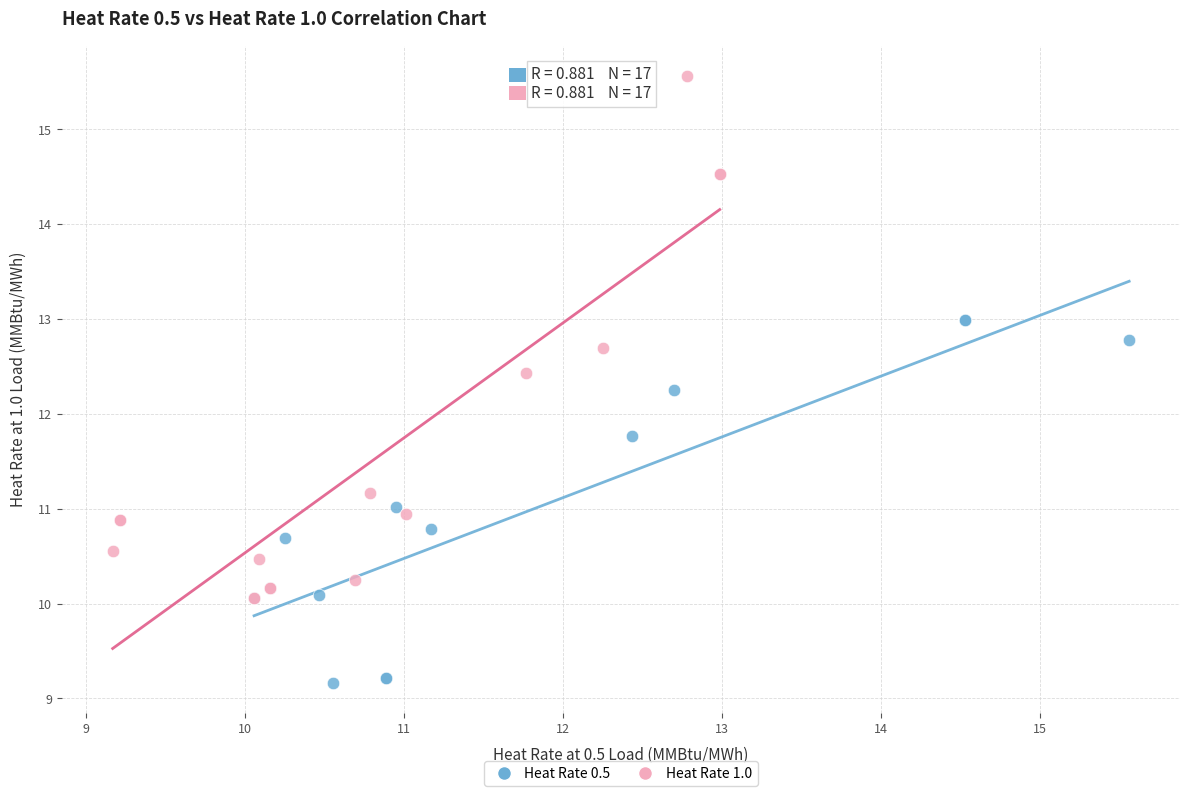

Which series has the largest Y range (max minus min)?

Heat Rate 1.0